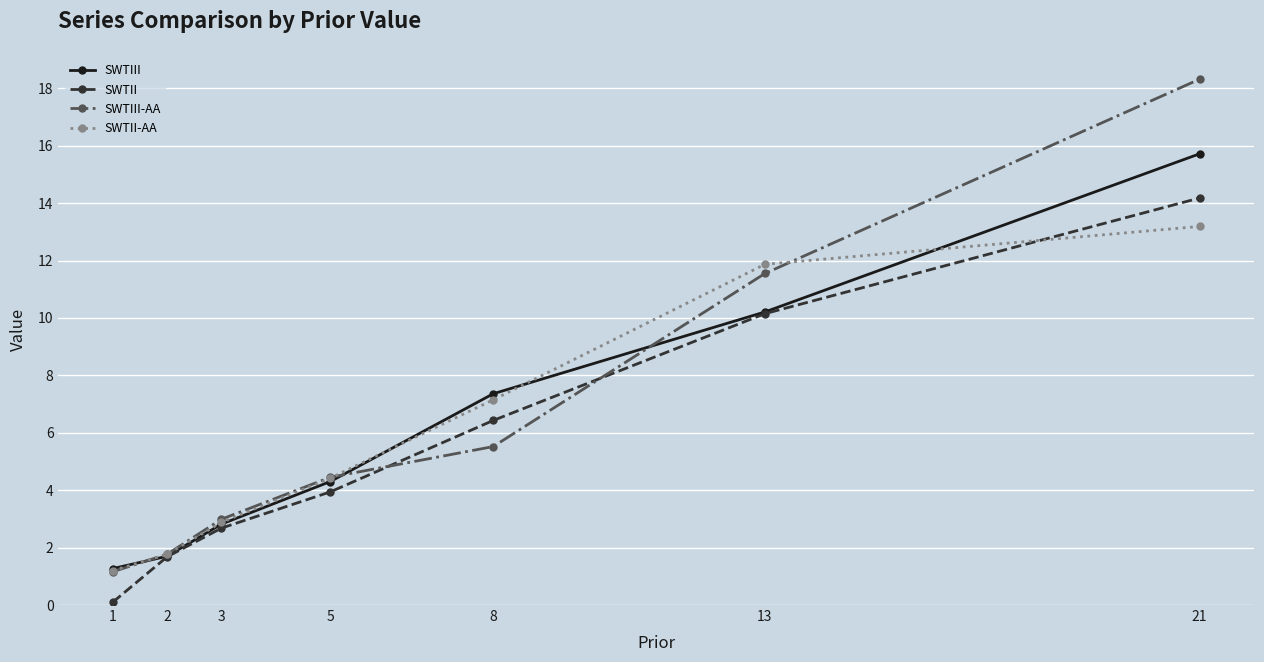

What is the minimum value shown in the chart?

0.1